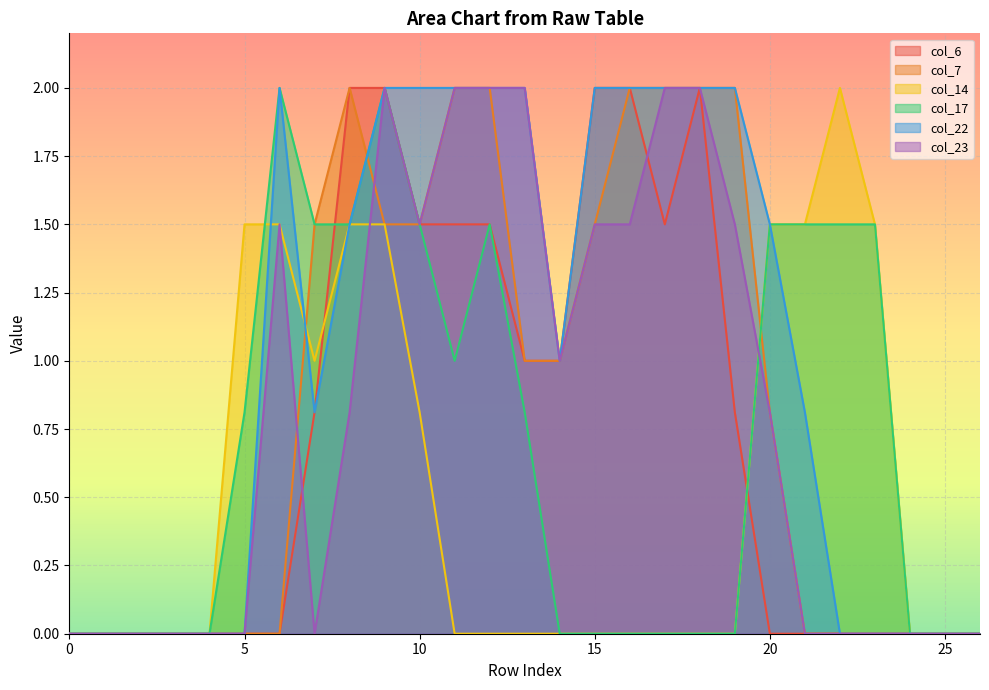

What is the sum of all col_23 values?

22.1